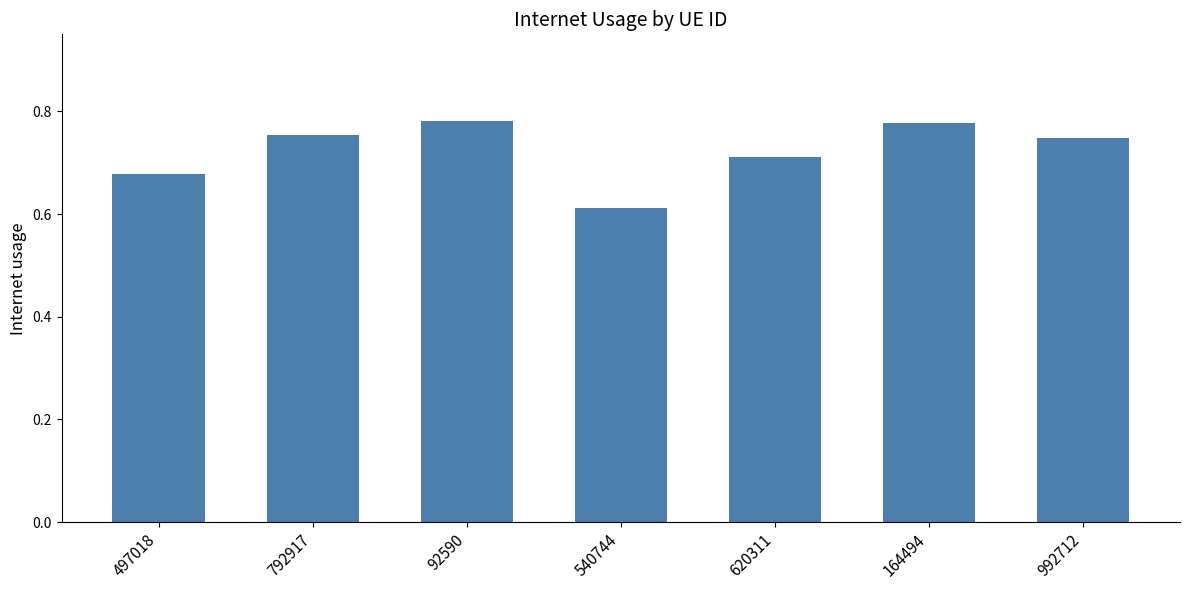

At which label is the value closest to 0?

540744